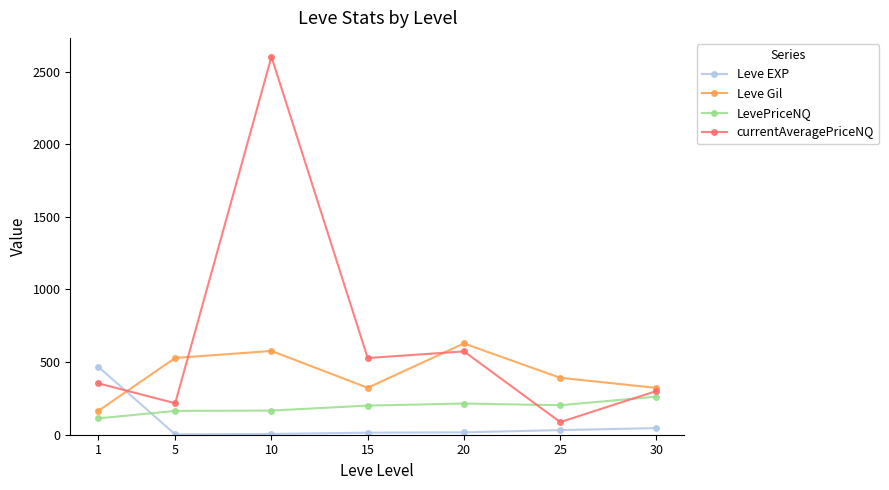

What is the sum of the currentAveragePriceNQ values at 25 and 30?

387.9